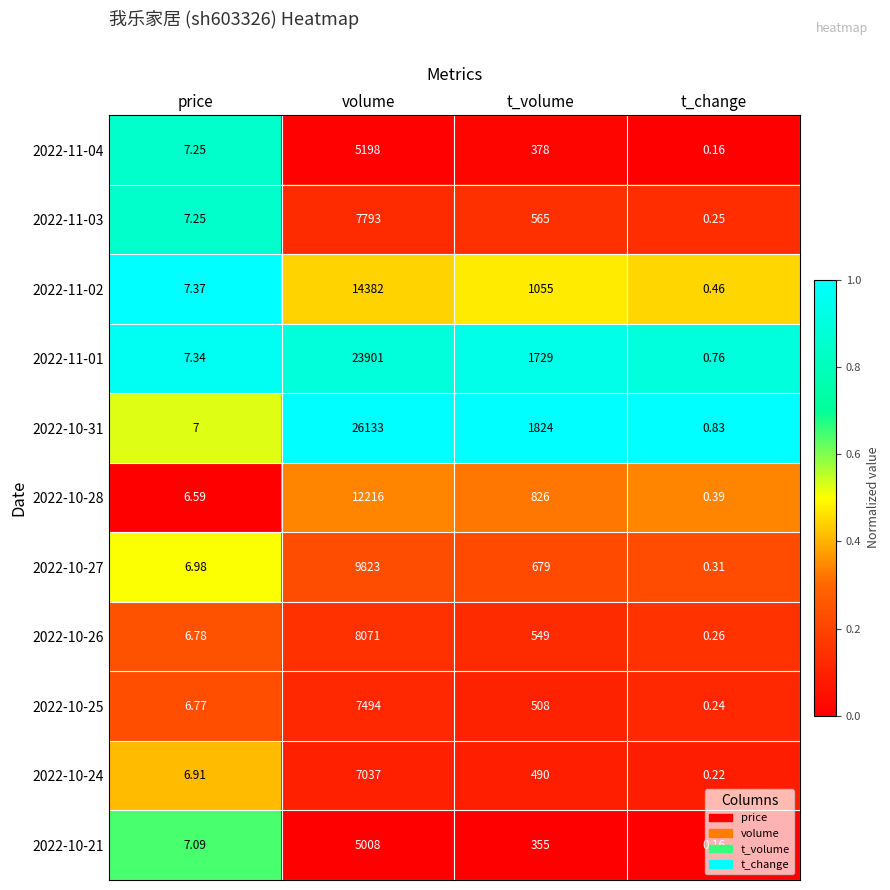

At which category is the sum across all series the highest?

volume